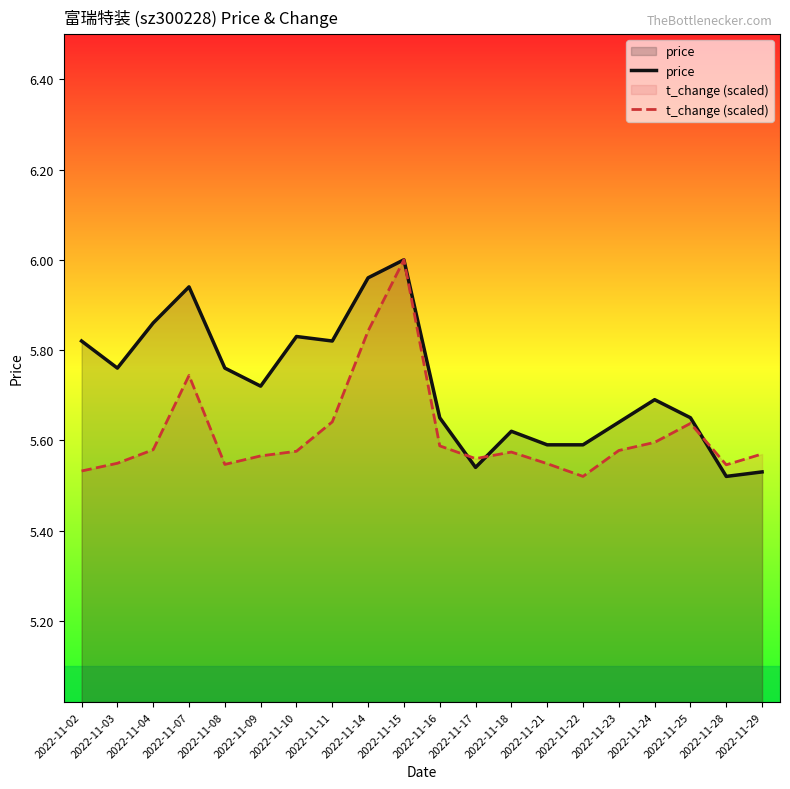

How many lines are shown in the chart?

2